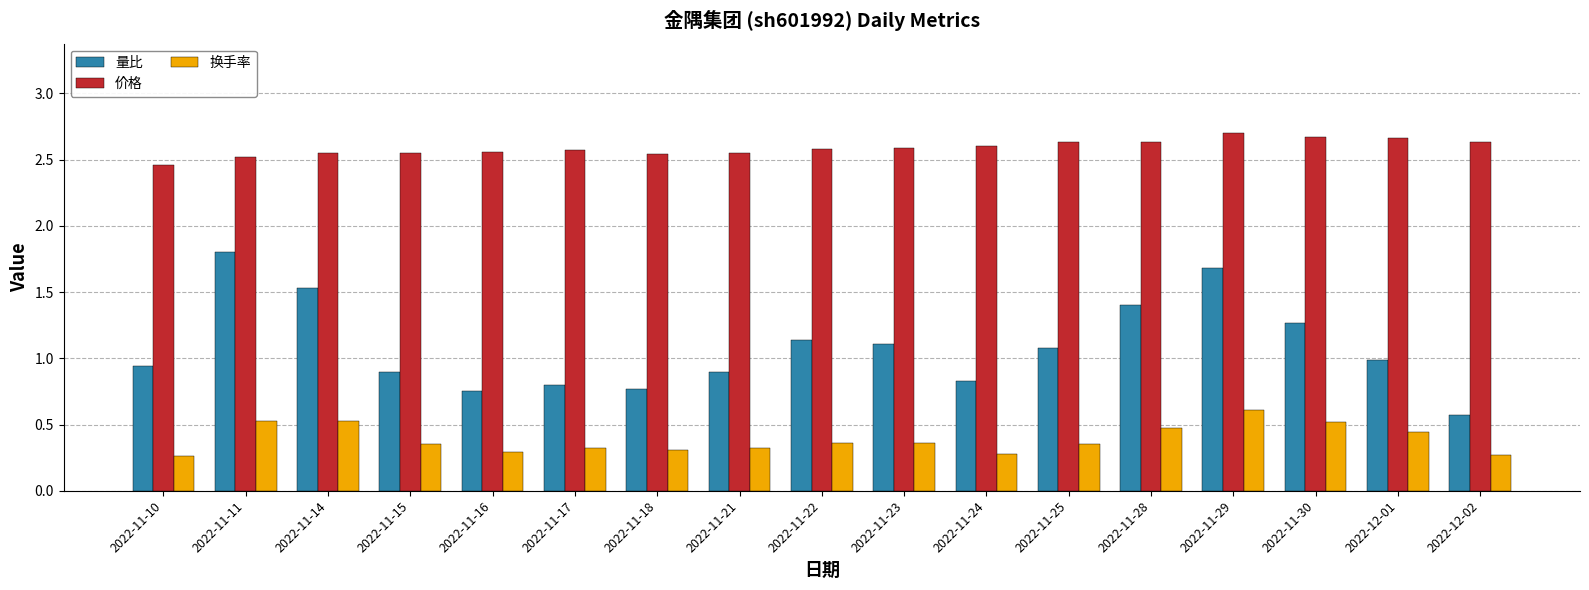

List the series in order of their overall mean, lowest first.

换手率, 量比, 价格